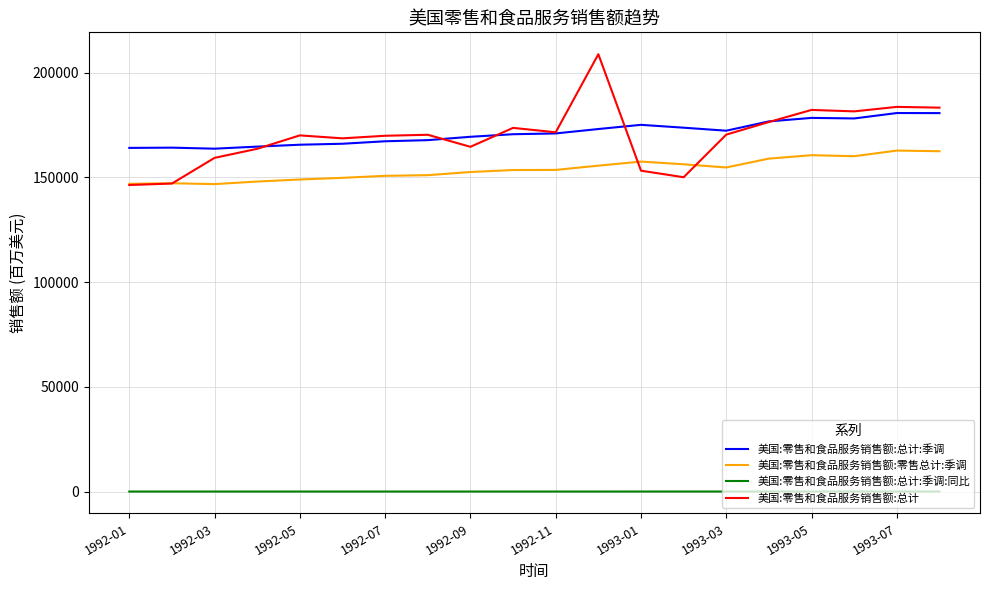

True or false: 美国:零售和食品服务销售额:总计:季调:同比 and 美国:零售和食品服务销售额:总计 intersect in this chart.

False